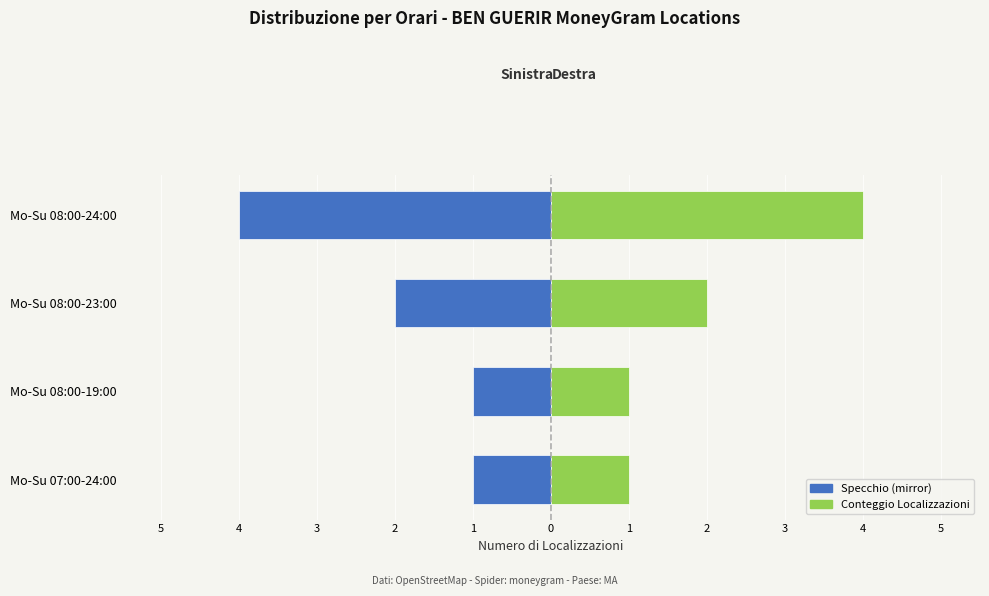

What is the difference between the highest and lowest values at Mo-Su 08:00-19:00?

2